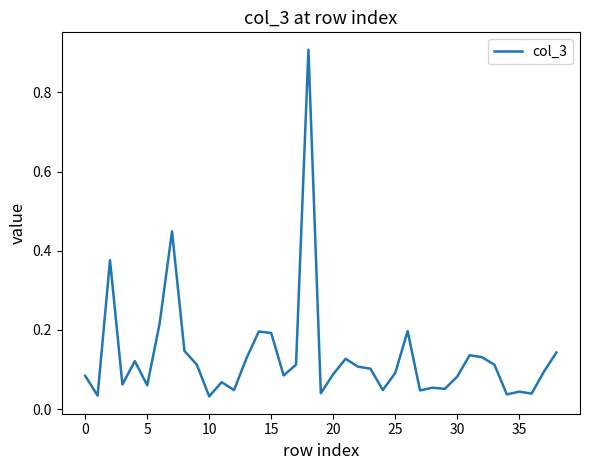

What is the difference between the maximum and minimum values?

0.9